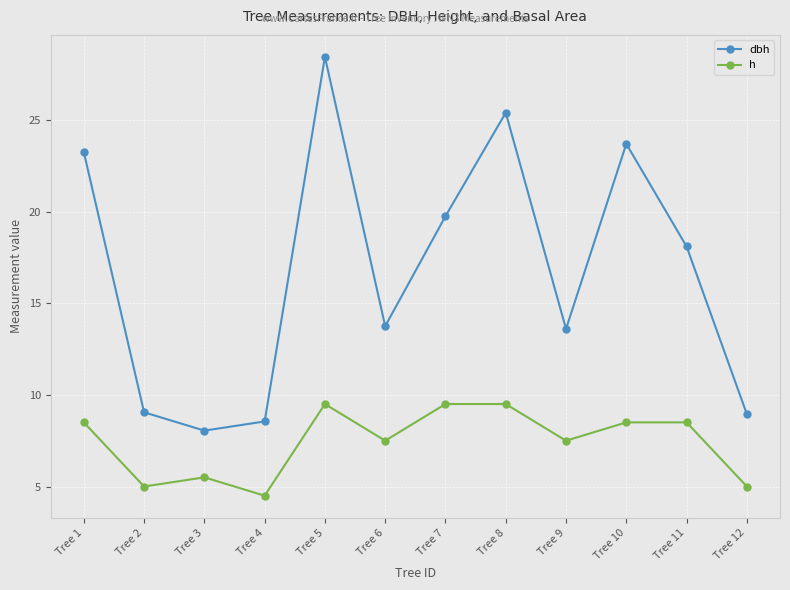

List the series in order of their overall mean, lowest first.

h, dbh